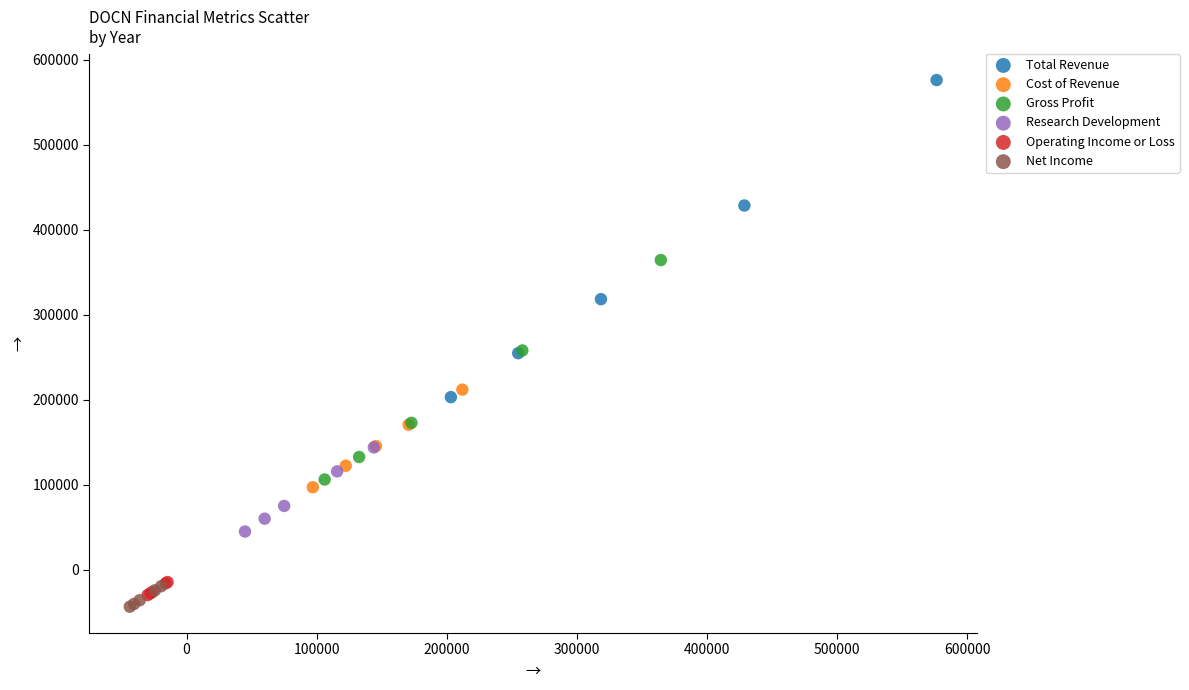

Which series contains the highest Y value?

Total Revenue